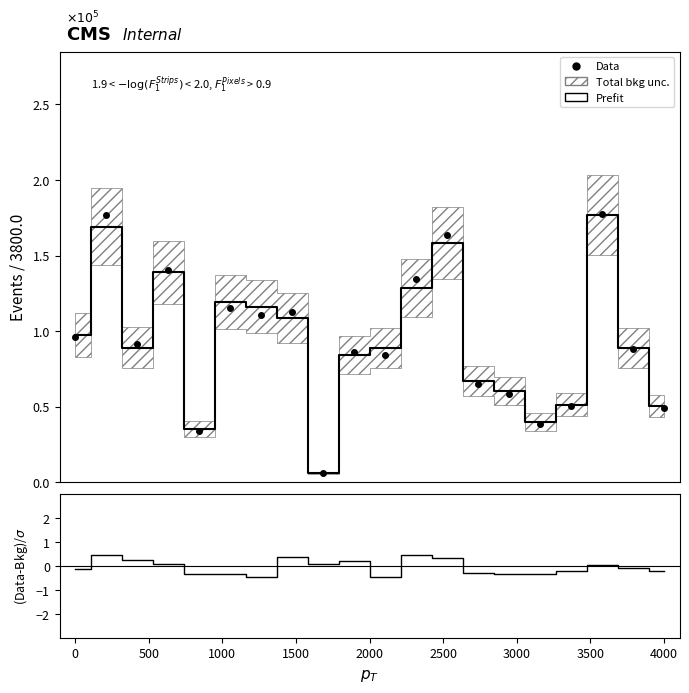

Which series ends up on top after the final intersection of Prefit and (Data-Bkg)/σ?

Prefit